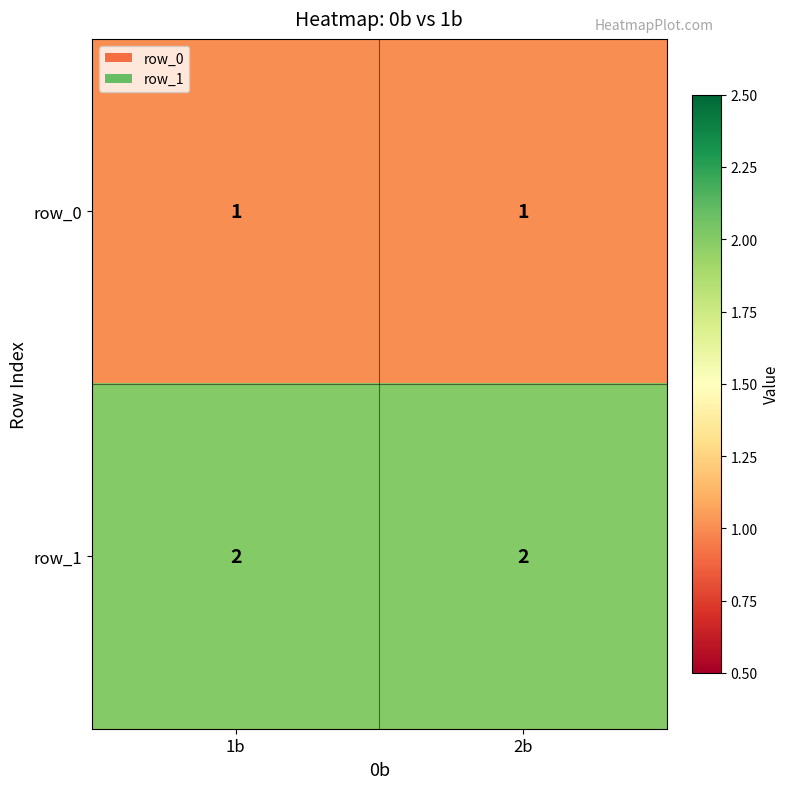

What is the total value across all series at 1b?

3